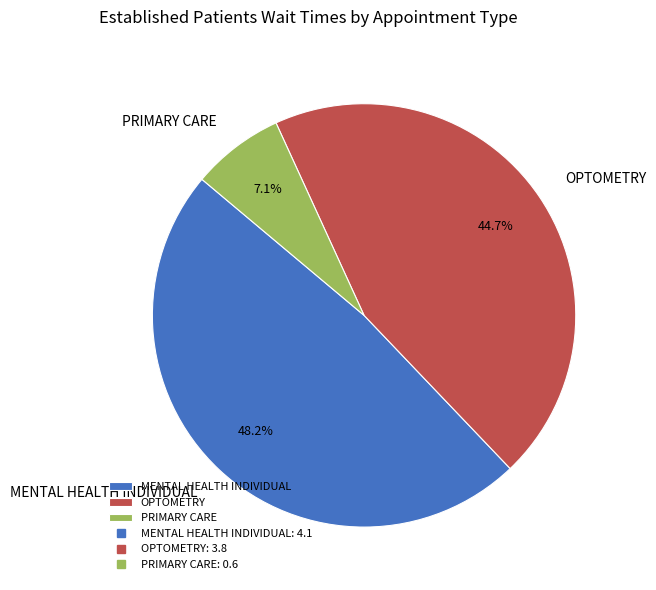

Count the number of slices in the pie.

3